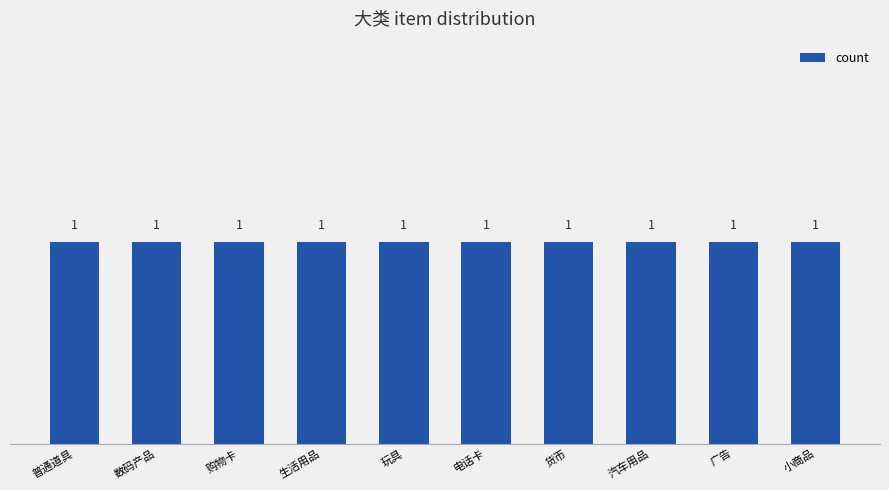

The value at 购物卡 is 0. True or false?

False